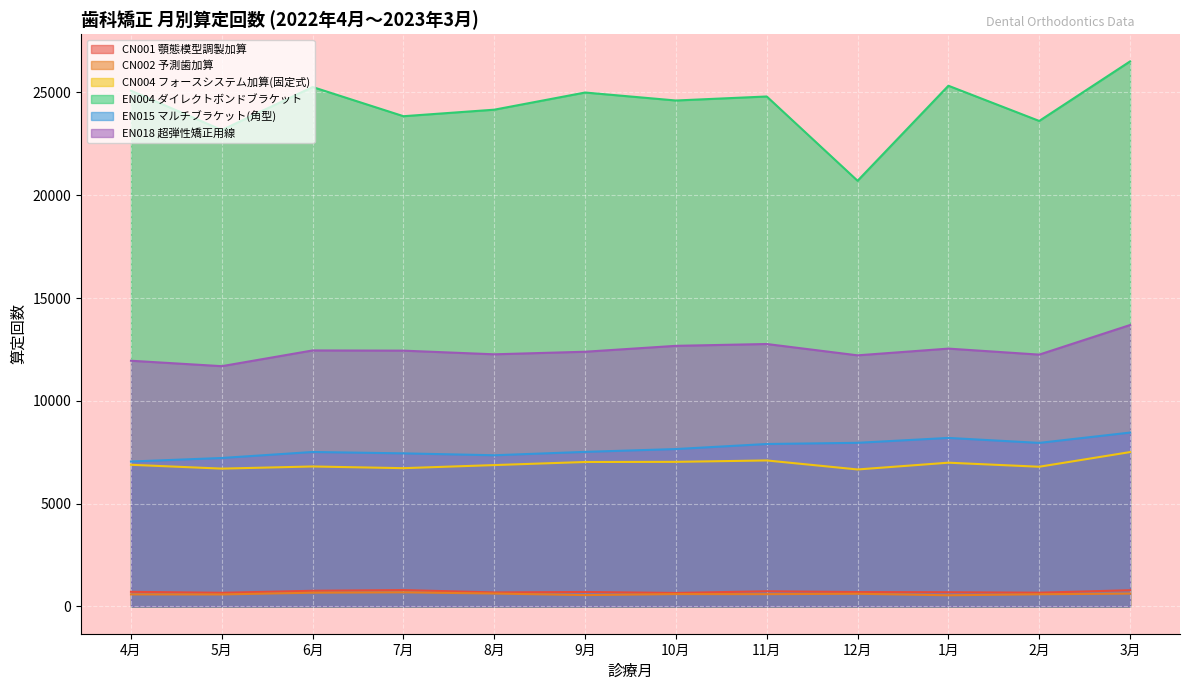

What are all the series names shown in the legend?

CN001 顎態模型調製加算, CN002 予測歯加算, CN004 フォースシステム加算(固定式), EN004 ダイレクトボンドブラケット, EN015 マルチブラケット(角型), EN018 超弾性矯正用線